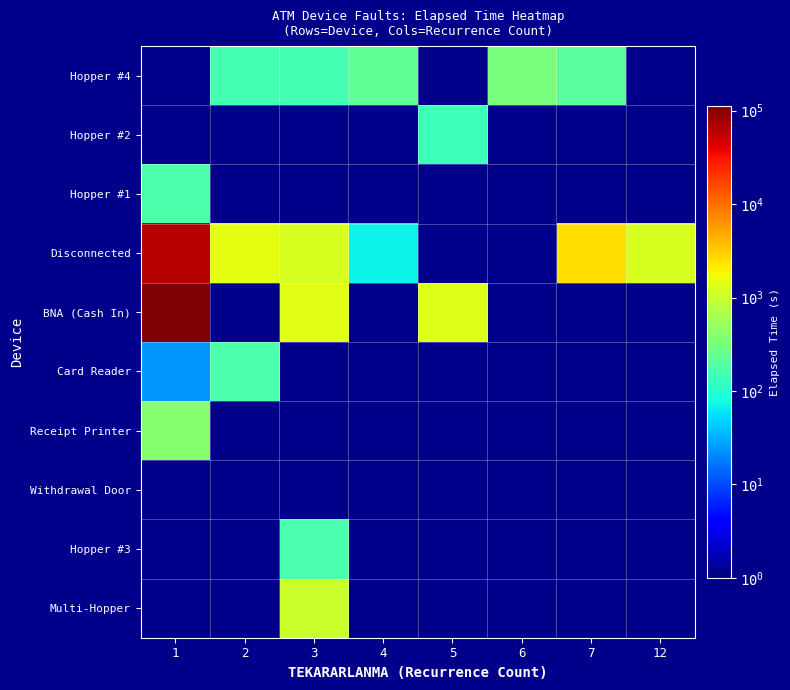

What is the minimum value for Card Reader?

25.0